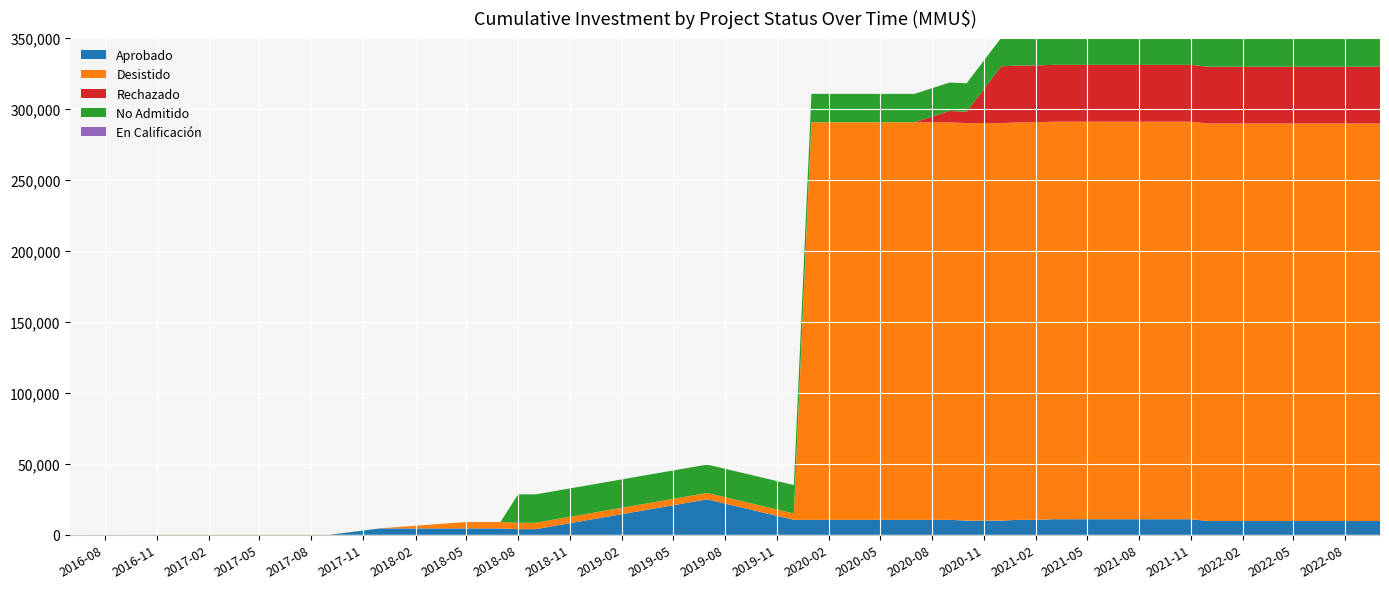

Reading left to right, transcribe all the data shown in this chart.

Aprobado: 0	0	0	0	4500	4500	4500	4000	4000	25000	10565	10565	10565	10565	10565	10565	10565	10000	10000	10565	10565	11000	11000	11000	11000	11000	11000	11000	11000	11000	9720	9720	9720	9720
Desistido: 0	40	40	40	40	4500	4500	4500	4500	4500	4500	280000	280000	280000	280000	280000	280000	280000	280000	280000	280000	280000	280000	280000	280000	280000	280000	280000	280000	280000	280000	280000	280000	280000
Rechazado: 0	0	0	0	0	0	0	0	0	0	0	0	0	0	0	0	8000	8000	40000	40000	40000	40000	40000	40000	40000	40000	40000	40000	40000	40000	40000	40000	40000	40000
No Admitido: 0	37	37	37	37	37	37	20000	20000	20000	20000	20000	20000	20000	20000	20000	20000	20000	20000	20000	20000	20000	20000	20000	20000	20000	20000	20000	20000	20000	20000	20000	20000	20000
En Calificación: 0	0	0	0	0	0	0	0	0	0	0	0	0	0	0	0	0	0	0	0	0	0	0	0	0	0	0	0	0	0	0	0	2045	2045